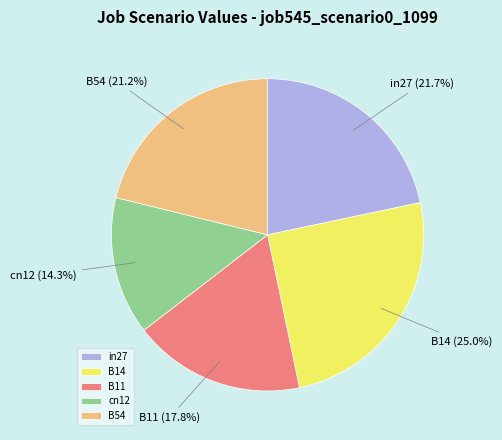

Is the sum of in27 and B54 greater than half?

No